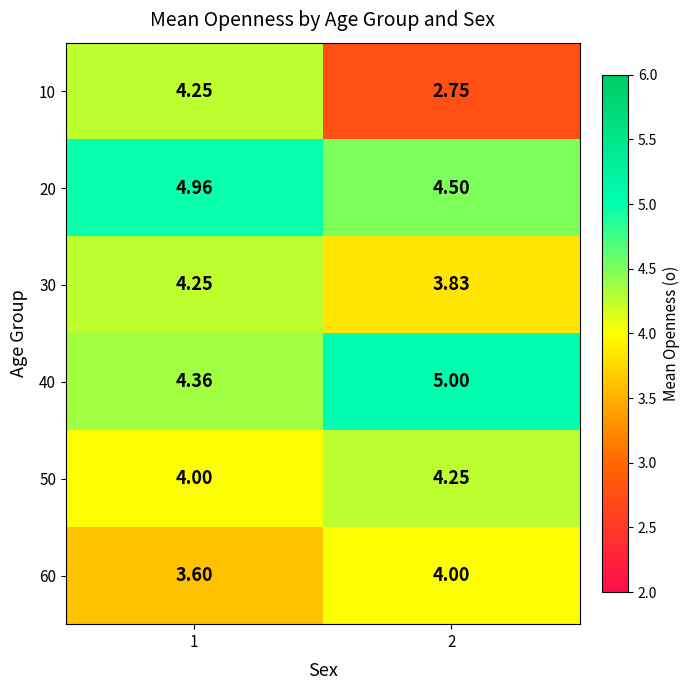

Is the value of 40 at 1 greater than the value of 30 at 1?

Yes